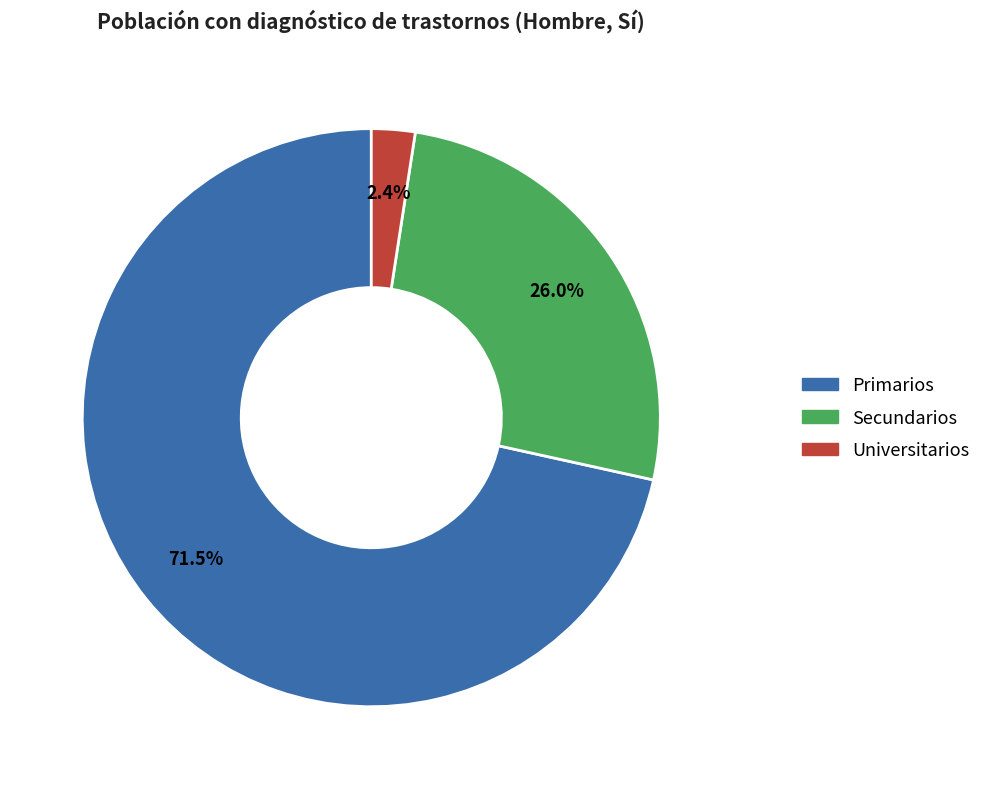

Between Secundarios and Universitarios, which is larger?

Secundarios